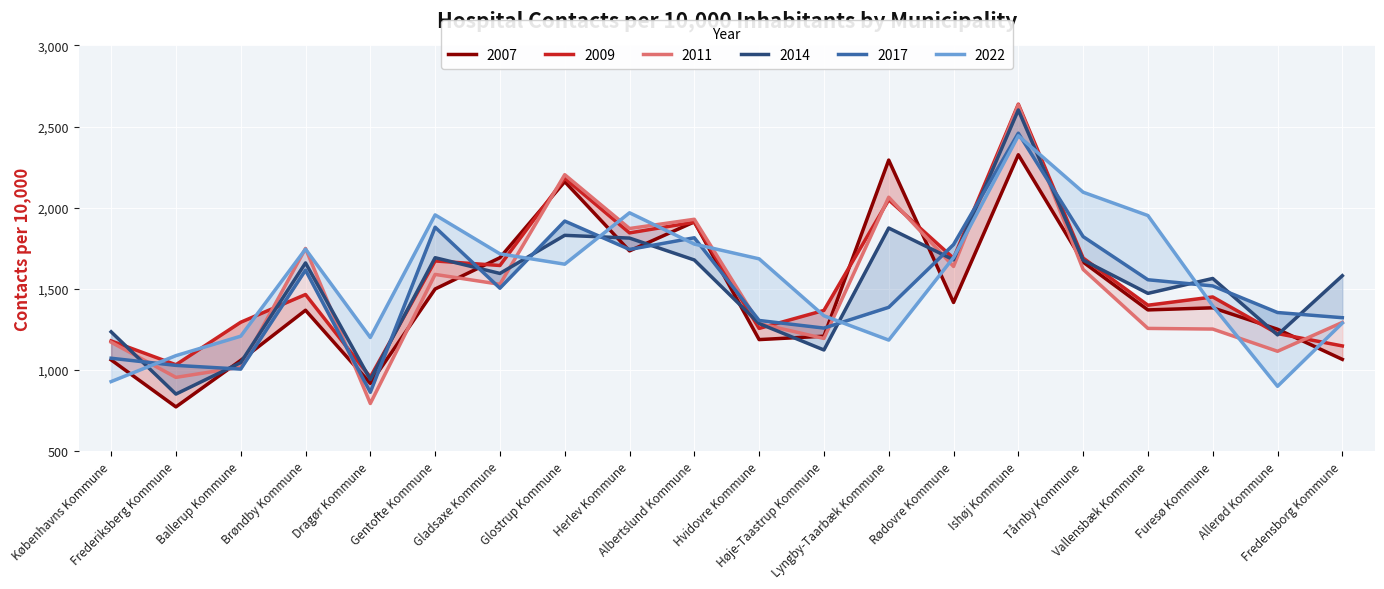

What is the difference between the highest and lowest values at Hvidovre Kommune?

498